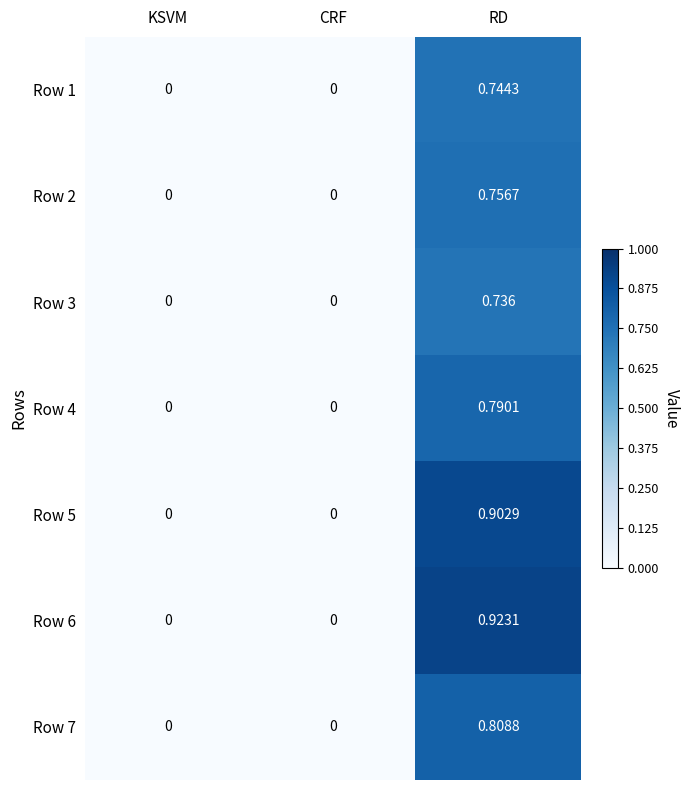

At which category is the sum across all series the highest?

RD